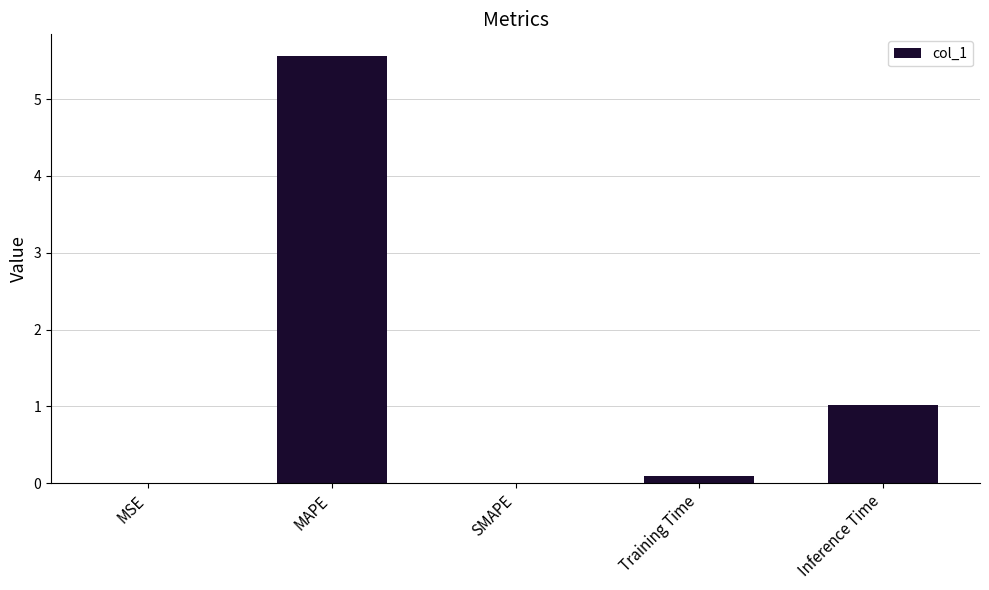

Where is the data nearest to the value 2?

Inference Time